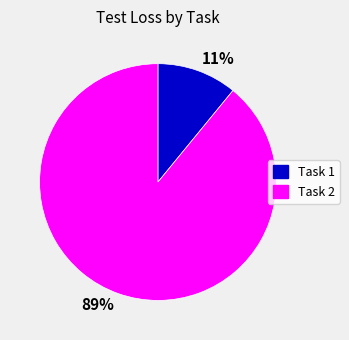

How many slices are in this pie chart?

2